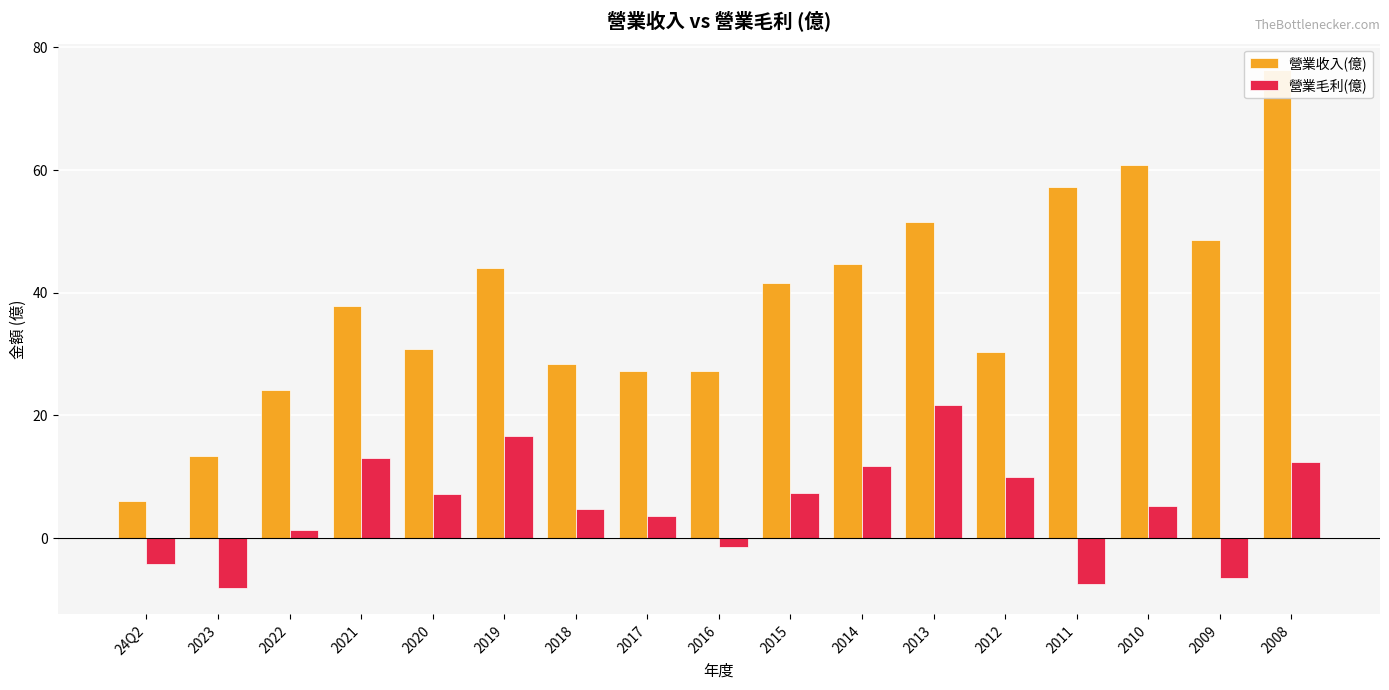

Is the value of 營業收入(億) at 2023 greater than the value of 營業毛利(億) at 2017?

Yes